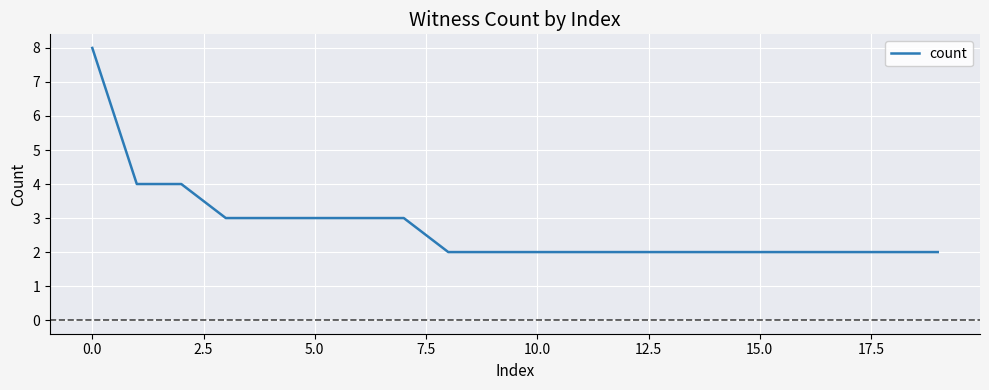

What is the greatest value displayed?

8